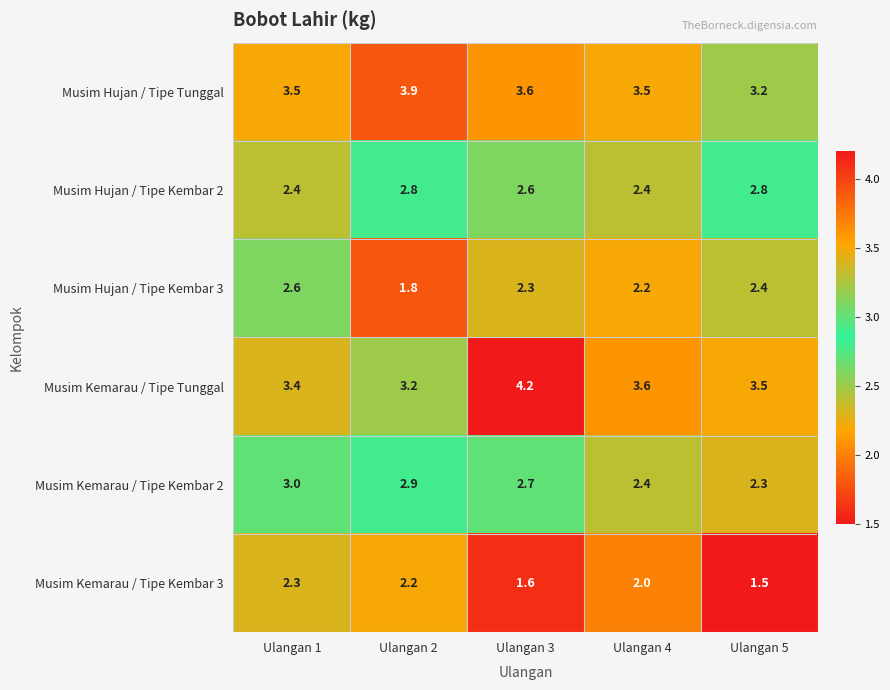

Reading left to right, extract all data points from this chart.

Musim Hujan / Tipe Tunggal: Ulangan 1=3.5	Ulangan 2=3.9	Ulangan 3=3.6	Ulangan 4=3.5	Ulangan 5=3.2
Musim Hujan / Tipe Kembar 2: Ulangan 1=2.4	Ulangan 2=2.8	Ulangan 3=2.6	Ulangan 4=2.4	Ulangan 5=2.8
Musim Hujan / Tipe Kembar 3: Ulangan 1=2.6	Ulangan 2=1.8	Ulangan 3=2.3	Ulangan 4=2.2	Ulangan 5=2.4
Musim Kemarau / Tipe Tunggal: Ulangan 1=3.4	Ulangan 2=3.2	Ulangan 3=4.2	Ulangan 4=3.6	Ulangan 5=3.5
Musim Kemarau / Tipe Kembar 2: Ulangan 1=3.0	Ulangan 2=2.9	Ulangan 3=2.7	Ulangan 4=2.4	Ulangan 5=2.3
Musim Kemarau / Tipe Kembar 3: Ulangan 1=2.3	Ulangan 2=2.2	Ulangan 3=1.6	Ulangan 4=2.0	Ulangan 5=1.5